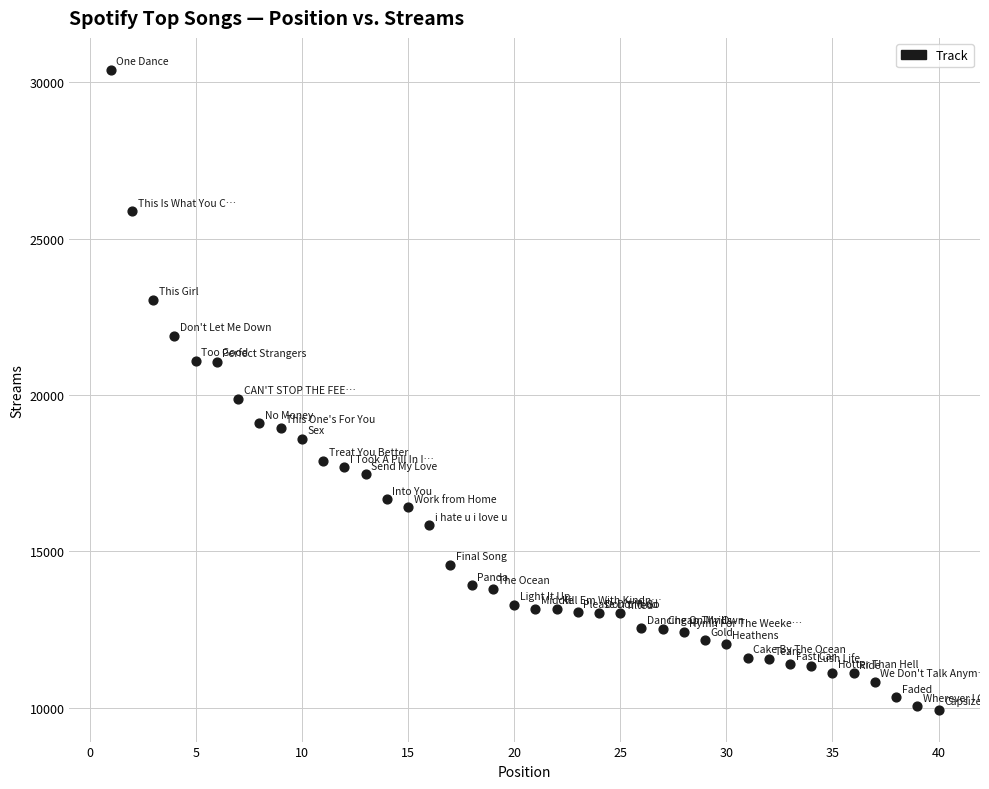

What is the range of Y values (max minus min)?

20459